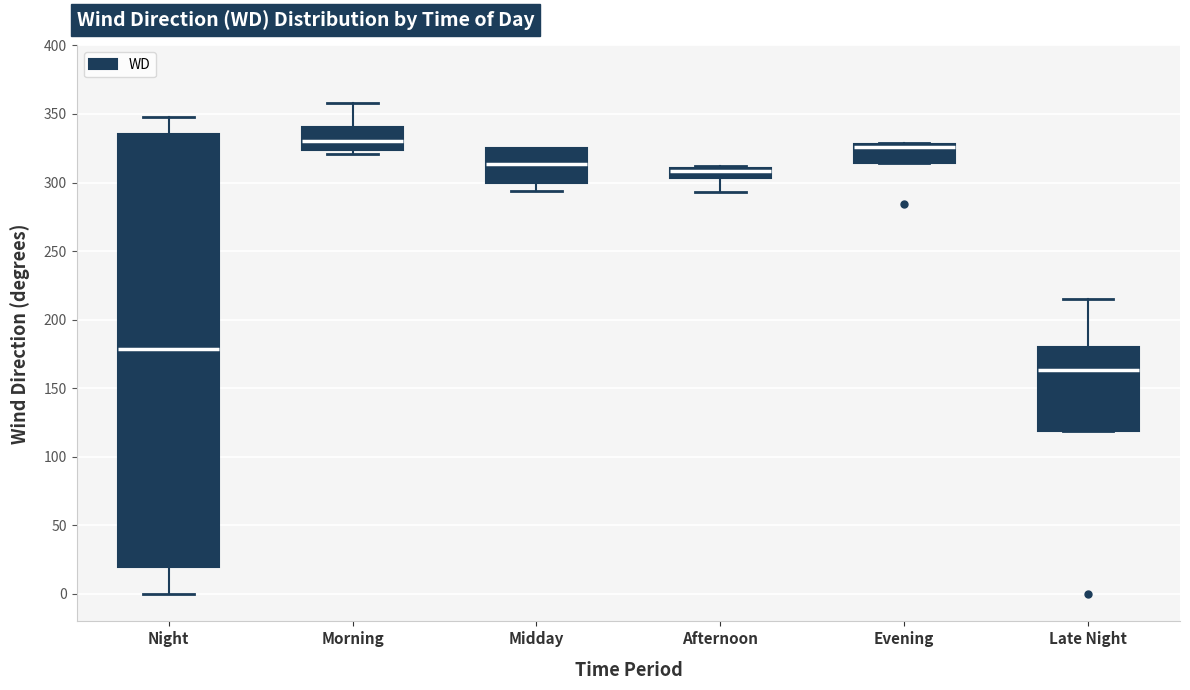

Which box's median line is the lowest?

Late Night